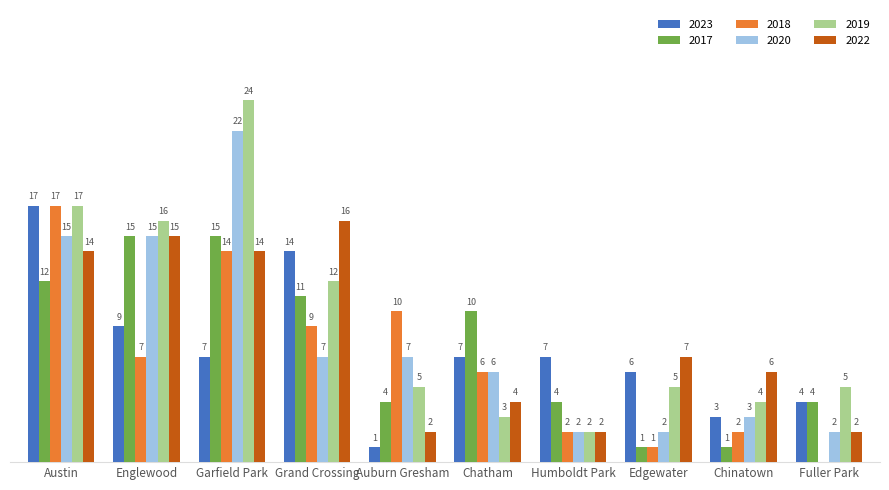

Are the bars horizontal?

No